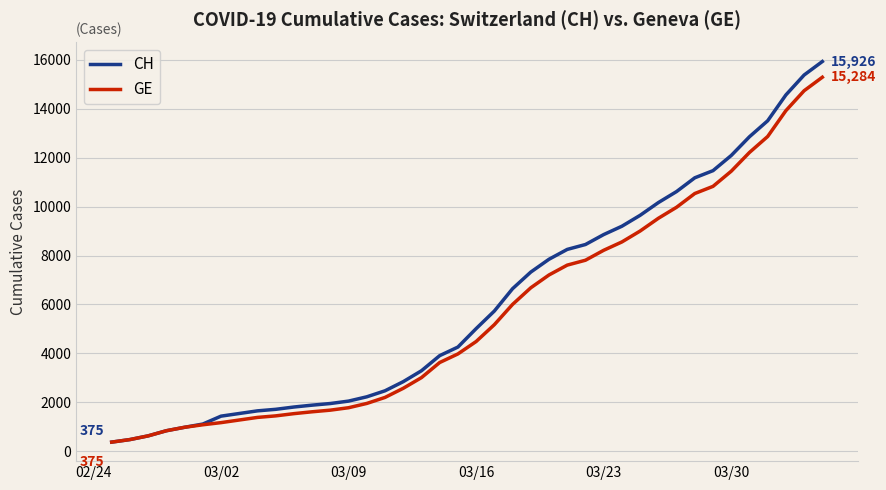

What is the difference between the second highest and second lowest values in the GE series?

14254